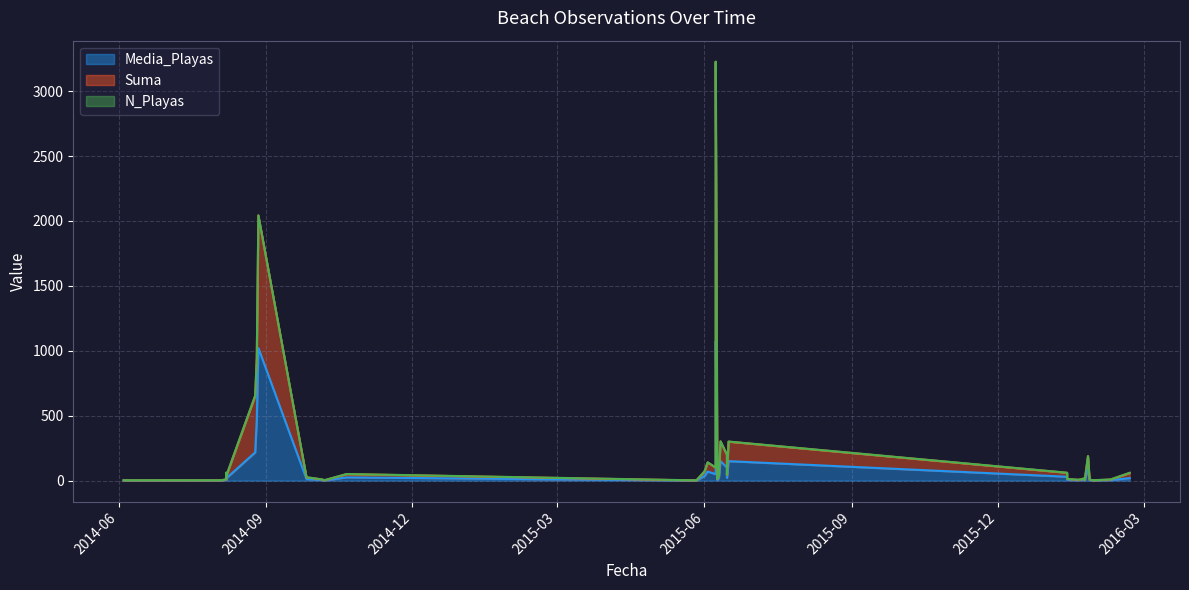

What is the label of the 27th point from the left?

2014-08-07